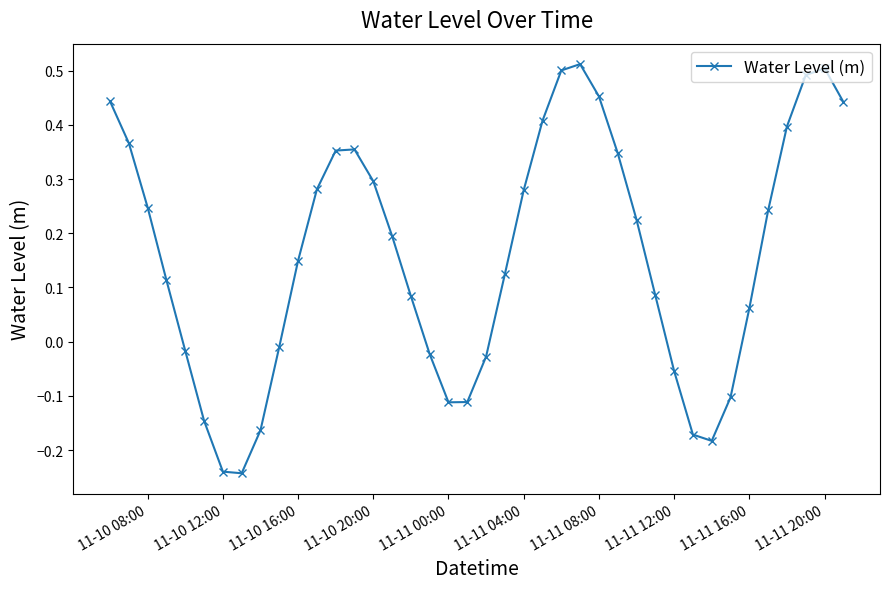

How many negative values are there?

14